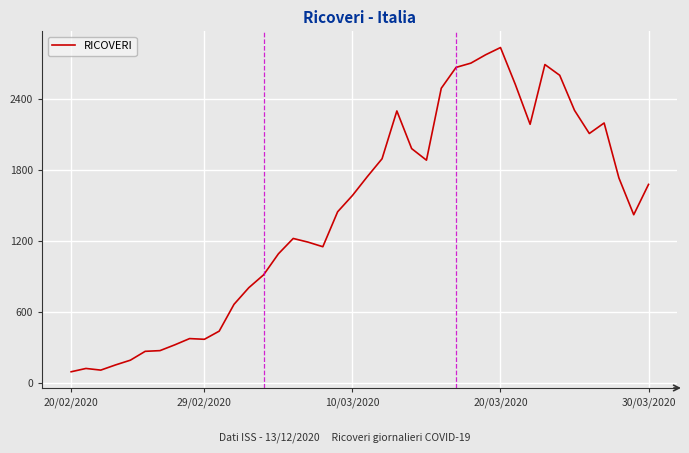

What is the greatest value displayed?

2837